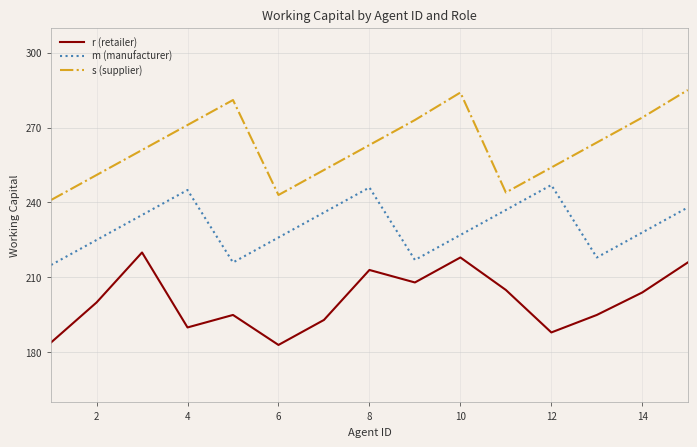

True or false: r (retailer) and m (manufacturer) cross at least once.

False